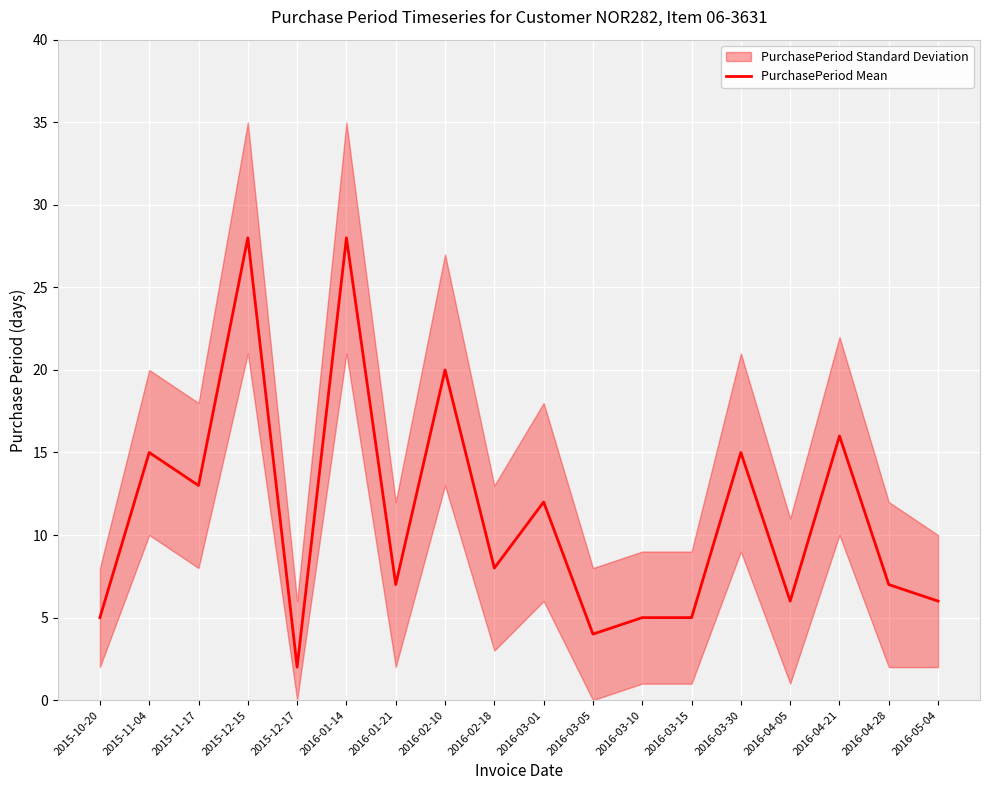

Where is the first local maximum?

2015-11-04